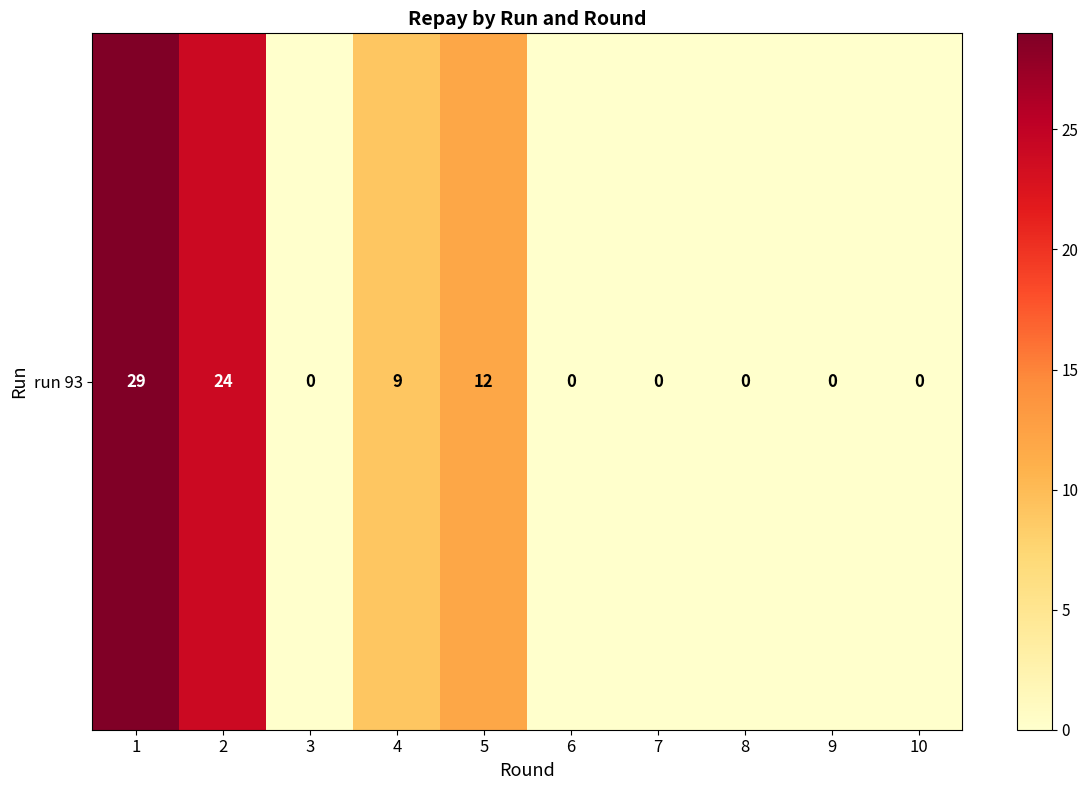

What is the difference between the maximum and minimum values?

29